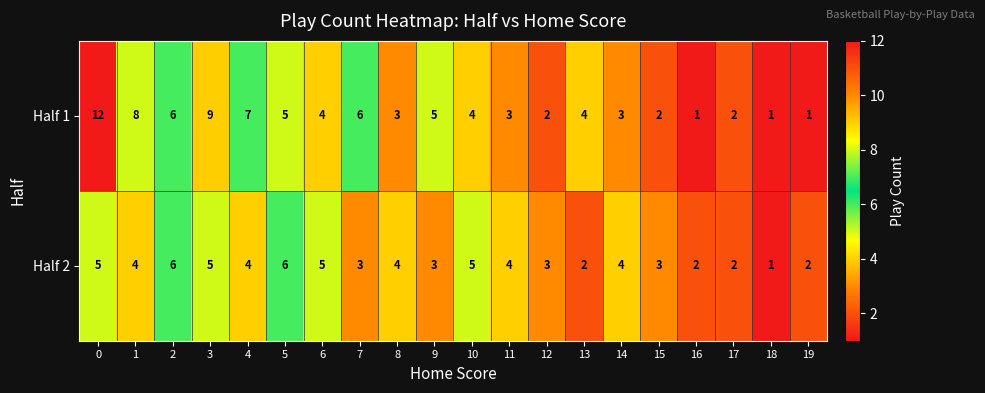

What is the total value across all series at 9?

8